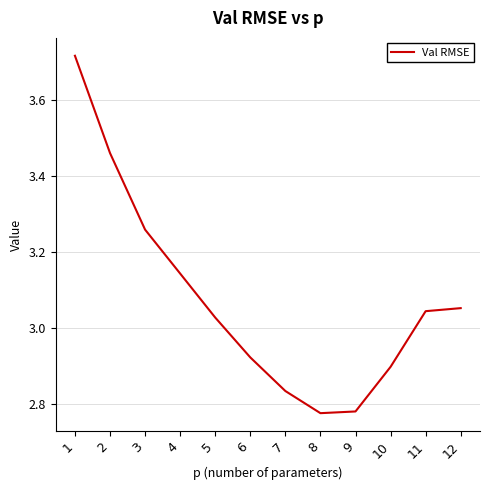

Does the chart display data point markers on the line(s)?

No